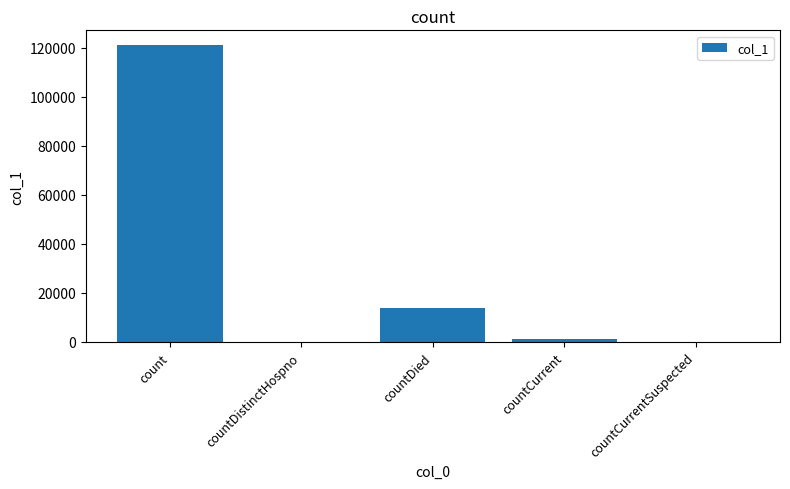

At which label is the value closest to 60567?

countDied